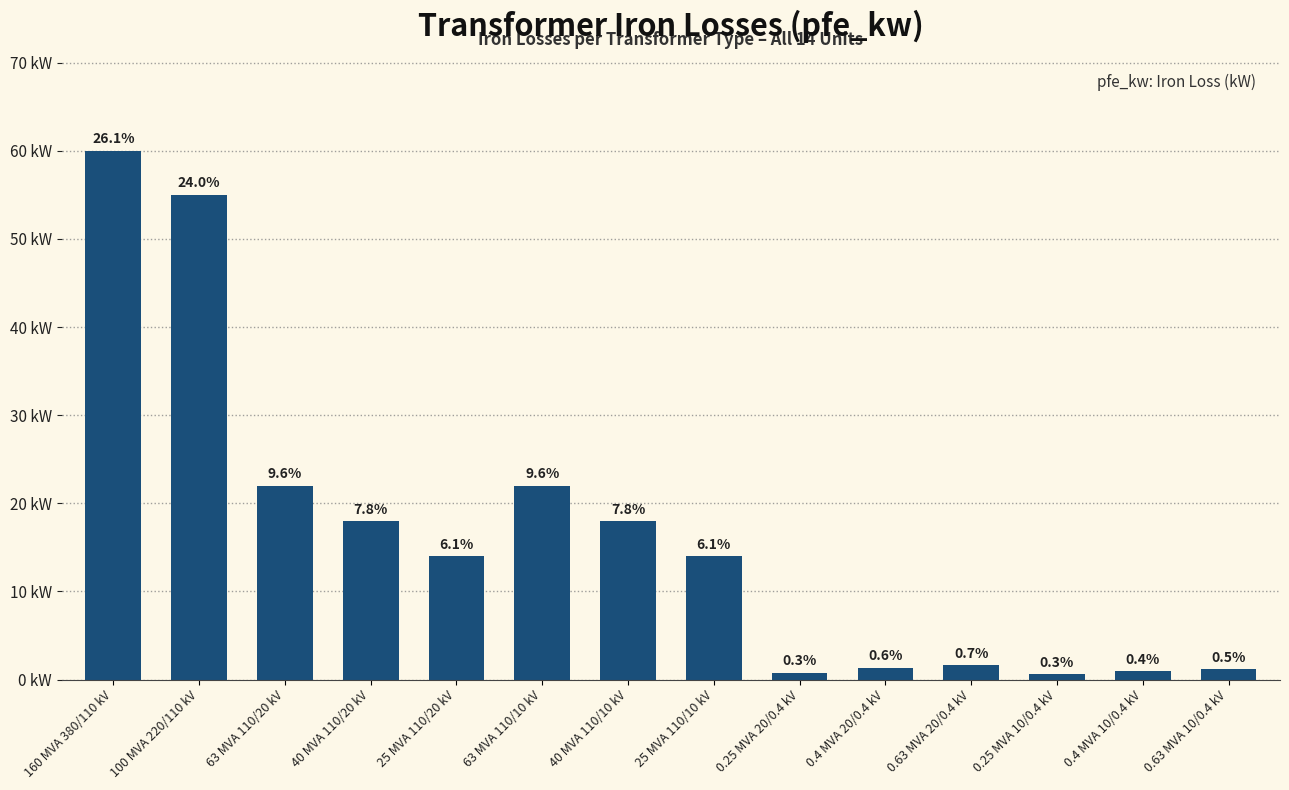

What is the change in value from 100 MVA 220/110 kV to 0.63 MVA 10/0.4 kV?

-53.8